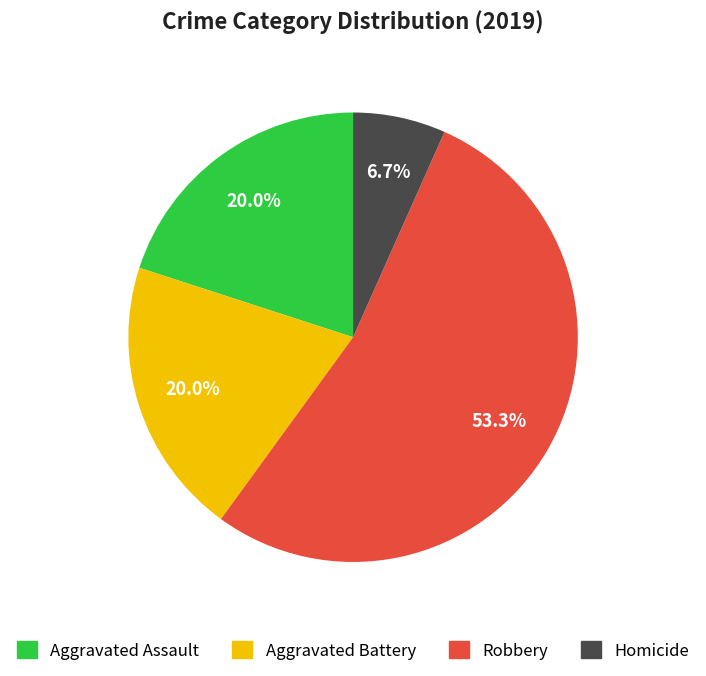

Which has a higher value, Robbery or Aggravated Battery?

Robbery